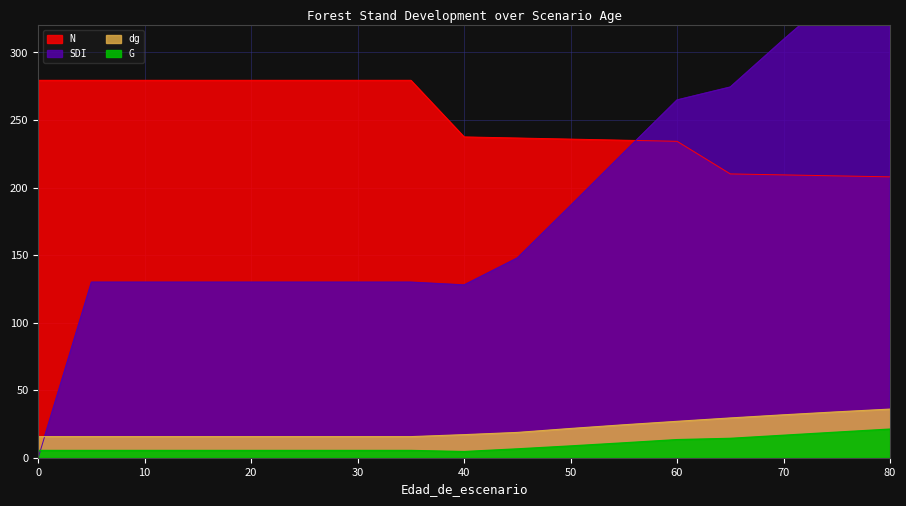

Reading left to right, extract all data points from this chart.

N: 279.4	279.4	279.4	279.4	279.4	279.4	279.4	279.4	237.5	236.7	235.9	235.1	234.2	210.1	209.4	208.6	207.9
G: 5.4	5.4	5.4	5.4	5.4	5.4	5.4	5.4	4.5	6.5	8.7	11.0	13.4	14.3	16.6	18.9	21.2
dg: 15.6	15.6	15.6	15.6	15.6	15.6	15.6	15.6	17.1	18.7	21.7	24.4	26.9	29.4	31.8	34.0	36.0
SDI: 0.0	129.9	129.9	129.9	129.9	129.9	129.9	129.9	127.9	147.8	186.7	225.9	264.8	274.4	309.6	343.7	376.6